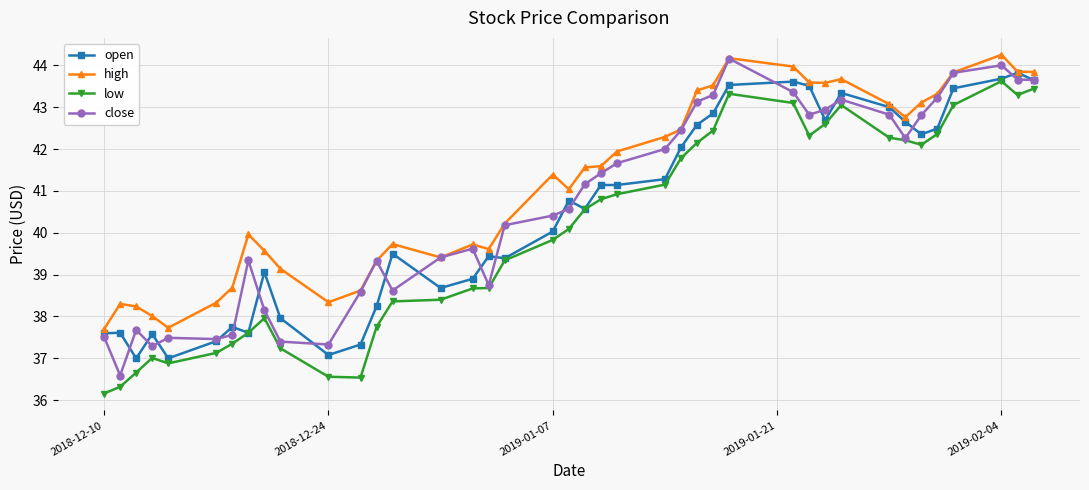

How many data points does each series have?

40